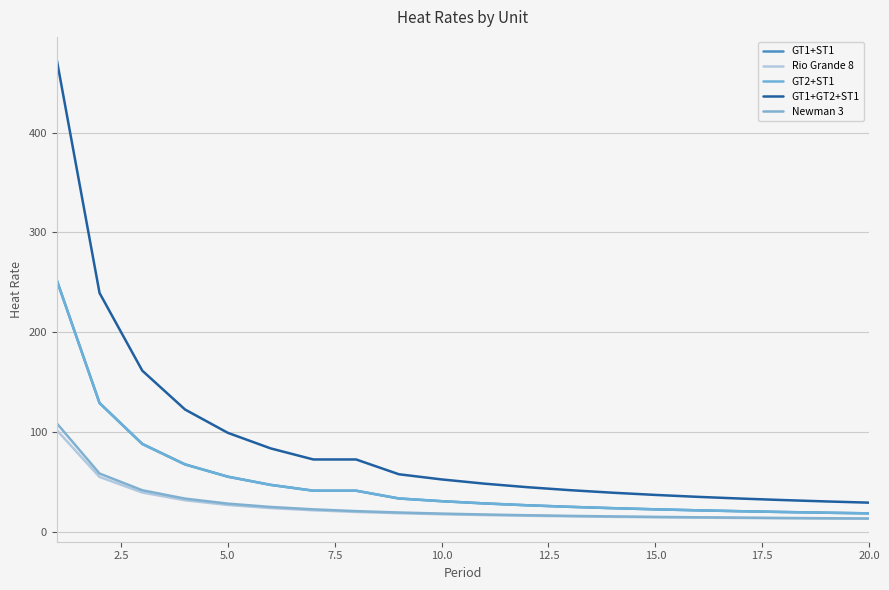

Is this an area chart (filled region under the line)?

No